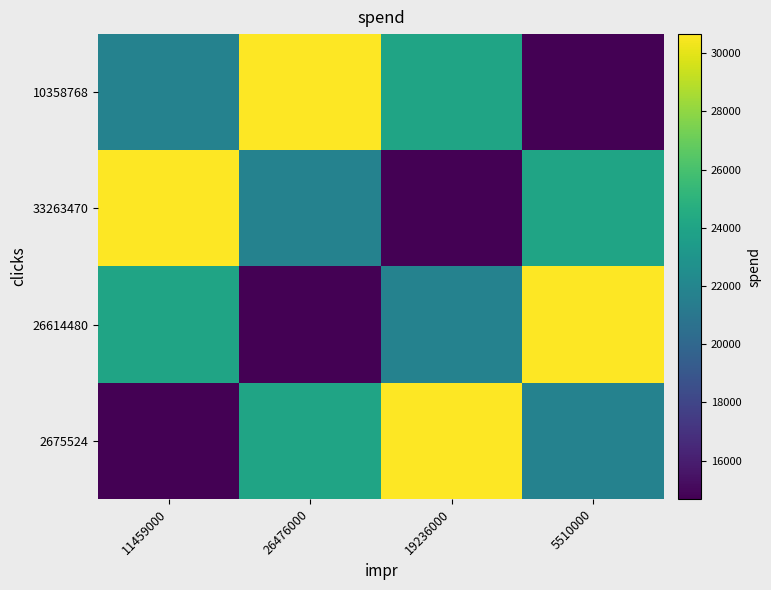

At which category is the sum across all series the highest?

11459000